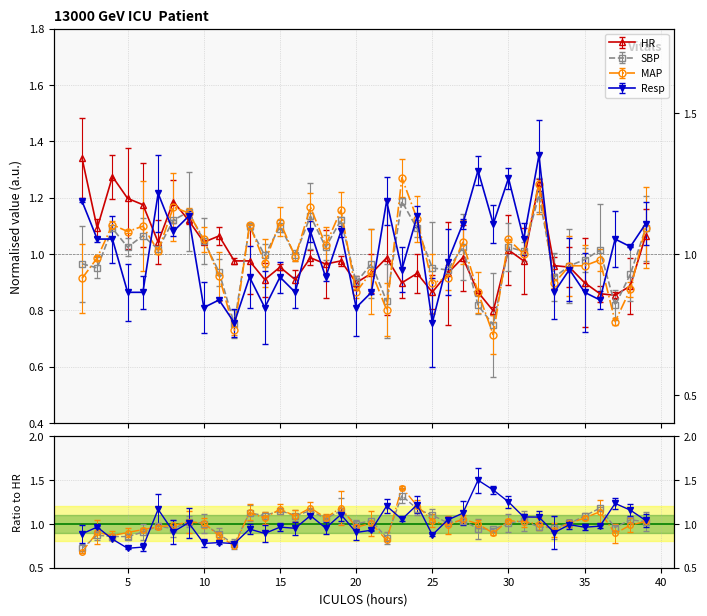

What is the total value across all series at 16?

3.8